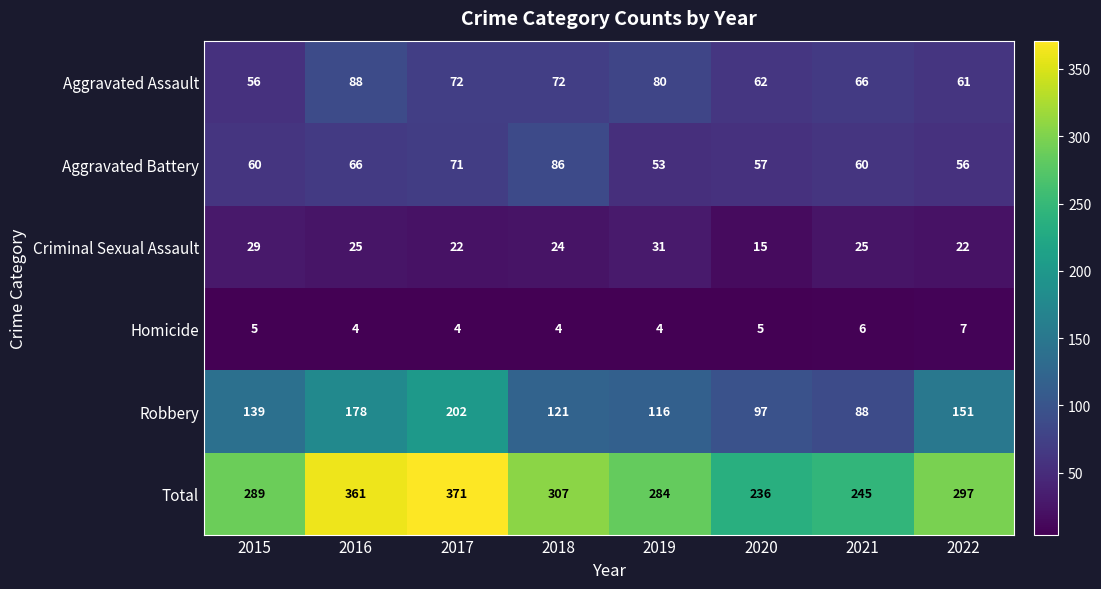

Is it true that Homicide equals 9 at 2020?

False